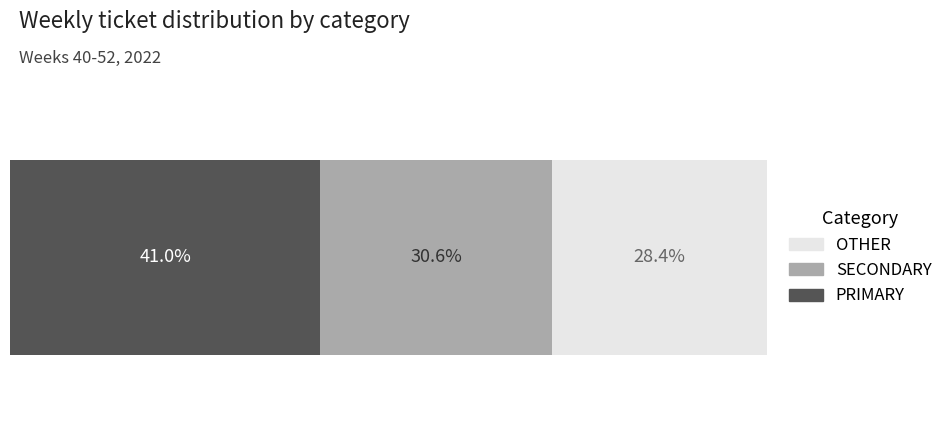

What are all the series names shown in the legend?

OTHER, SECONDARY, PRIMARY